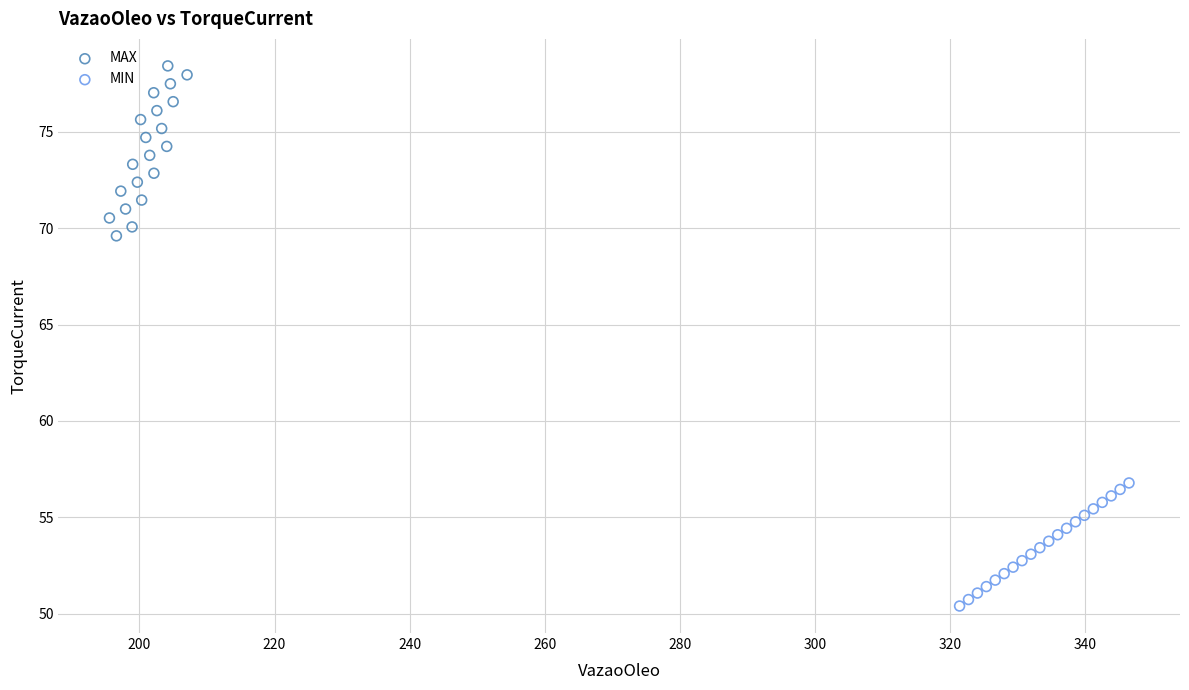

Which series has the widest spread of Y values?

MAX